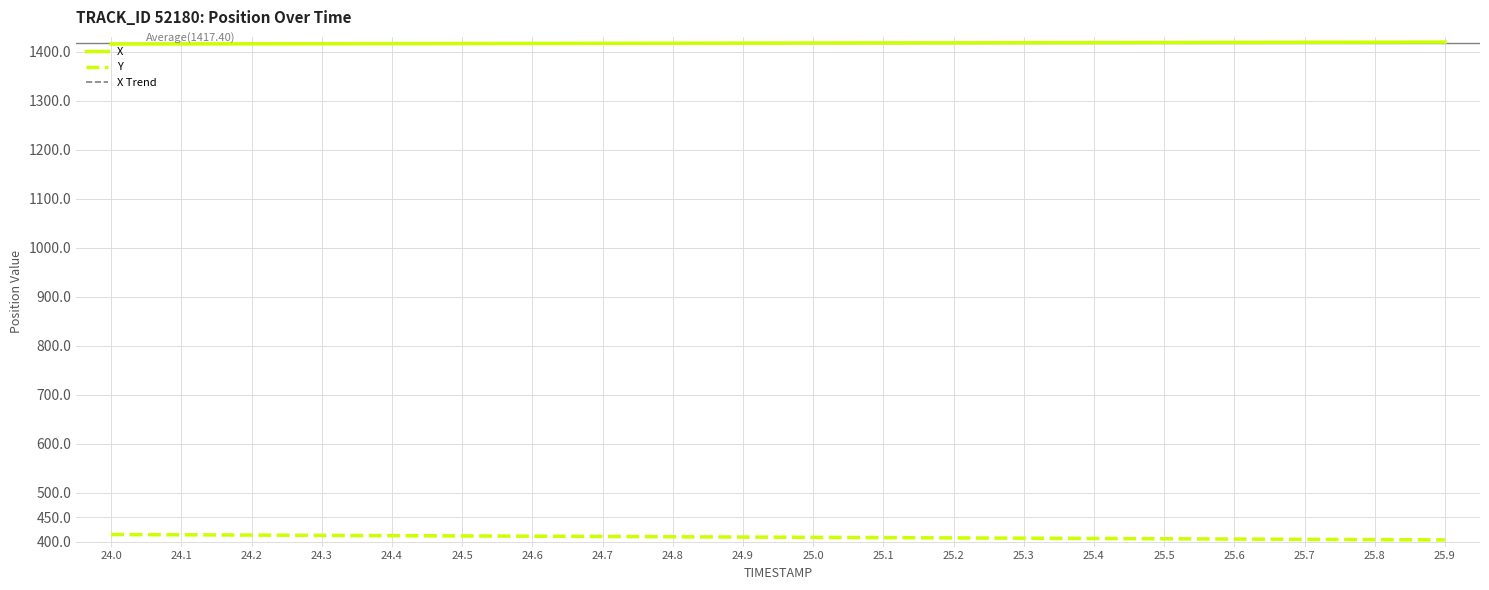

What is the spread (max minus min) of values at 24.0?

1000.8